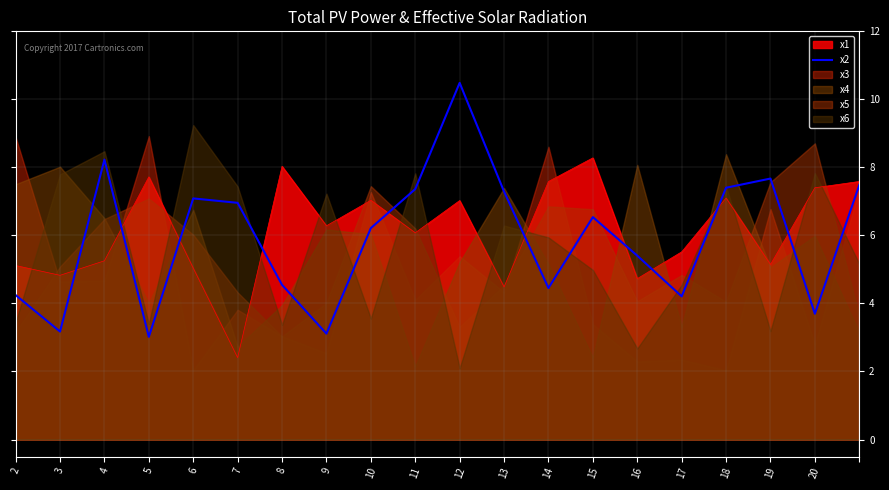

What is the sum of the values at 3 and 1?

12.5